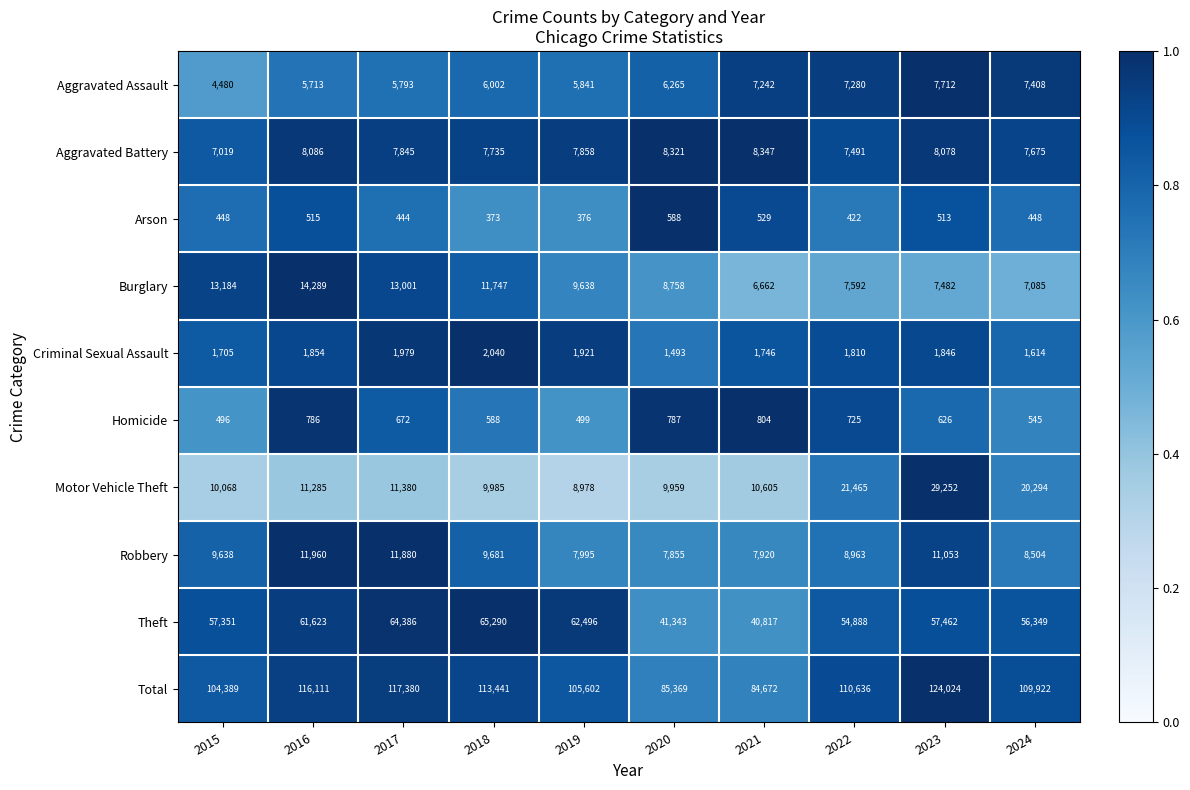

What is the approximate value of Aggravated Assault at 2021, to the nearest 10?

7240